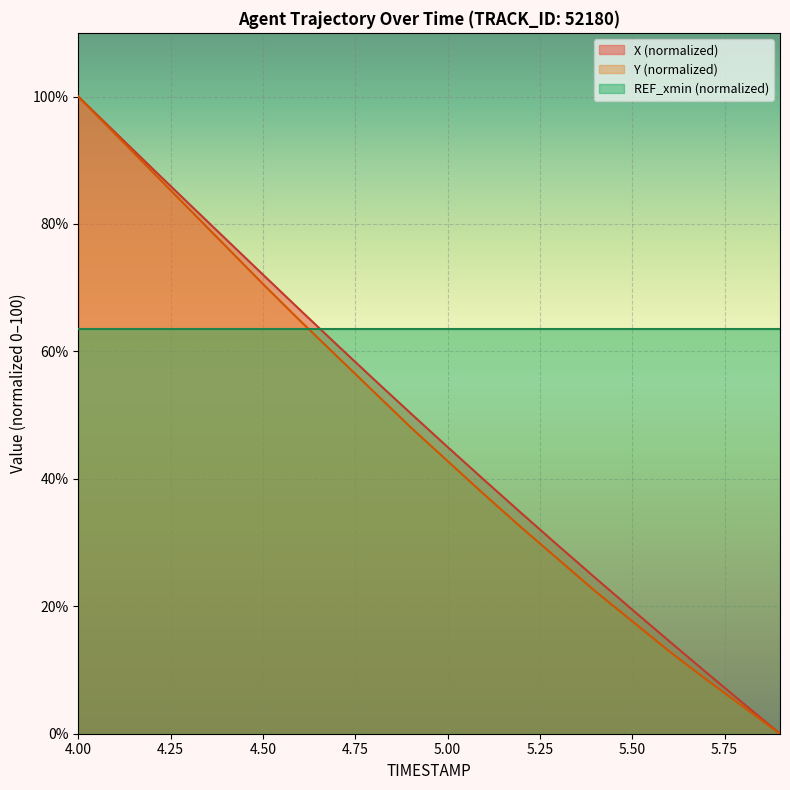

At how many categories does at least one series exceed 4?

20